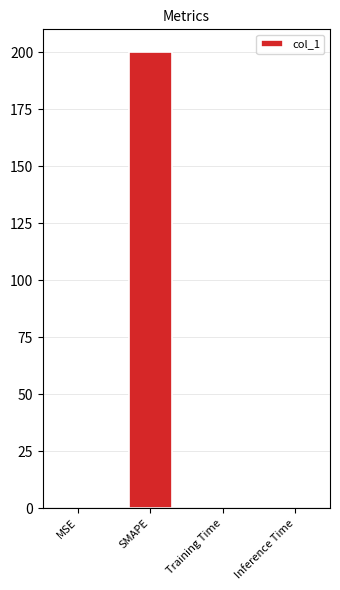

The value at MSE is 0.1. True or false?

True